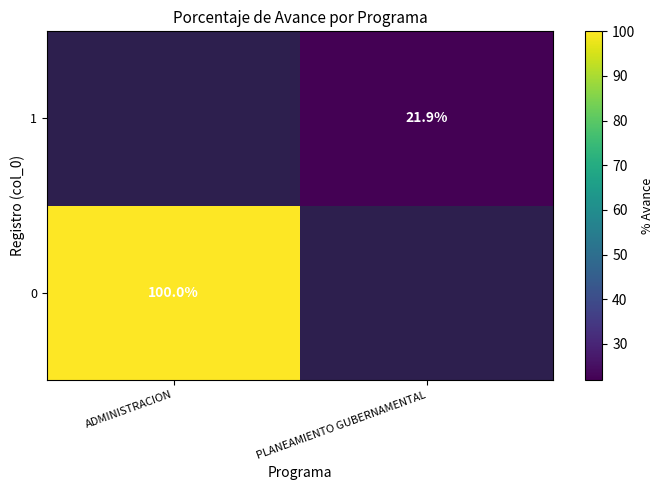

Count the number of data series in this chart.

2